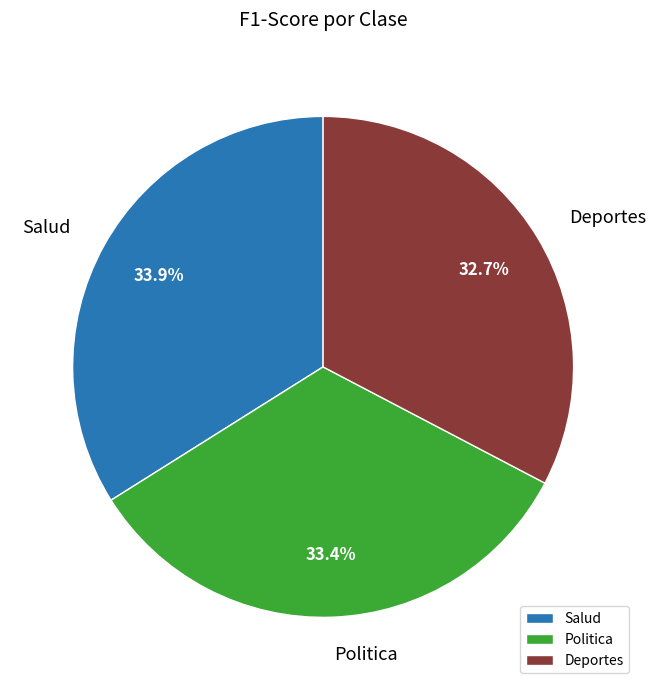

What percentage is NOT represented by Salud?

66.1%